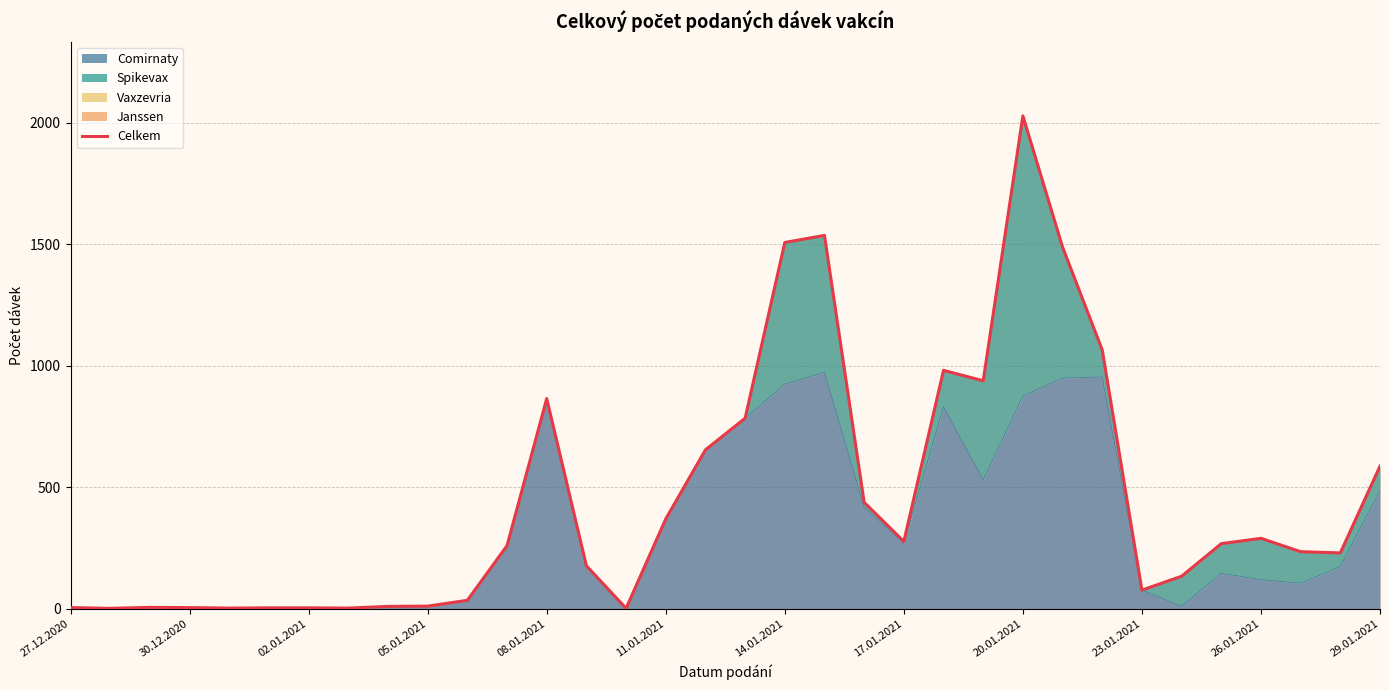

The value at 27.12.2020 is 9. True or false?

False